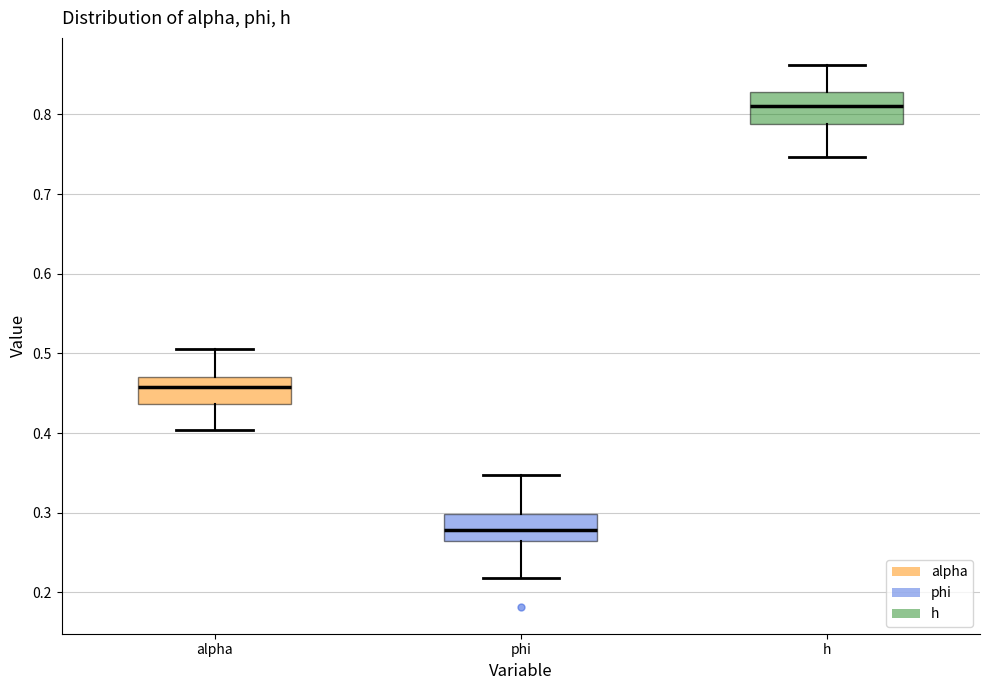

Reading left to right, read every box against the y-axis: the position of its median line, the range the box covers, and the ends of its whiskers. The values are not printed on the chart, so give them approximately, as read against the axis.

alpha: median 0.46, box 0.44 to 0.47, whiskers 0.40 to 0.51
phi: median 0.28, box 0.26 to 0.30, whiskers 0.22 to 0.35
h: median 0.81, box 0.79 to 0.83, whiskers 0.75 to 0.86